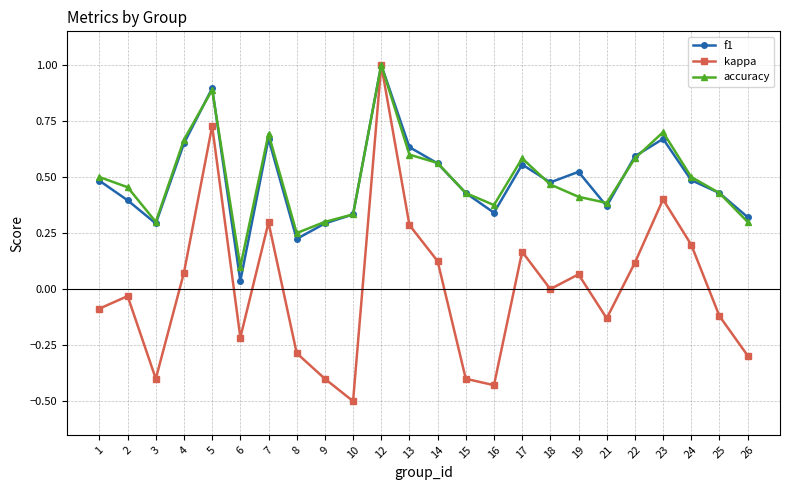

Is it true that accuracy equals 0.4 at 21?

True